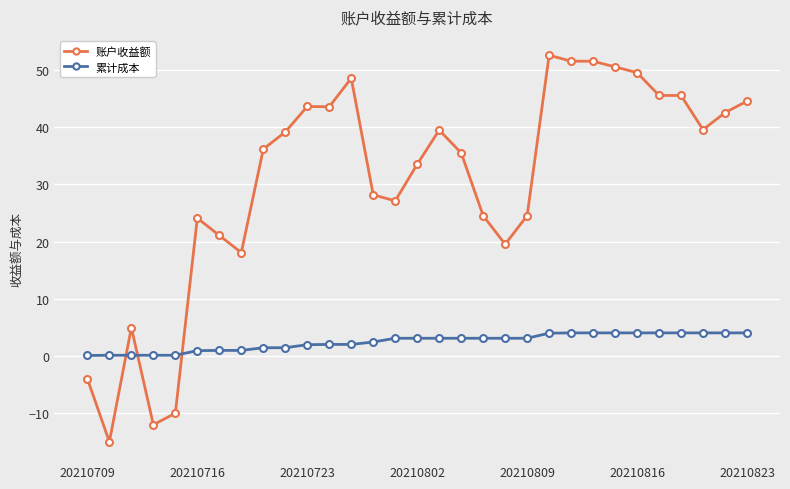

Rank the series by their average value, from highest to lowest.

账户收益额, 累计成本